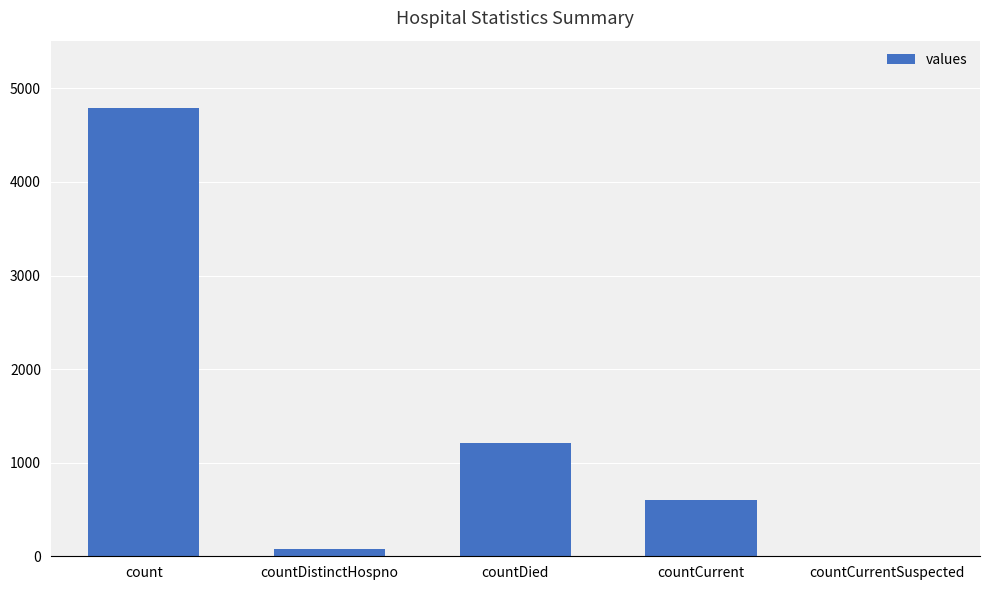

Between count and countCurrent, which is larger?

count